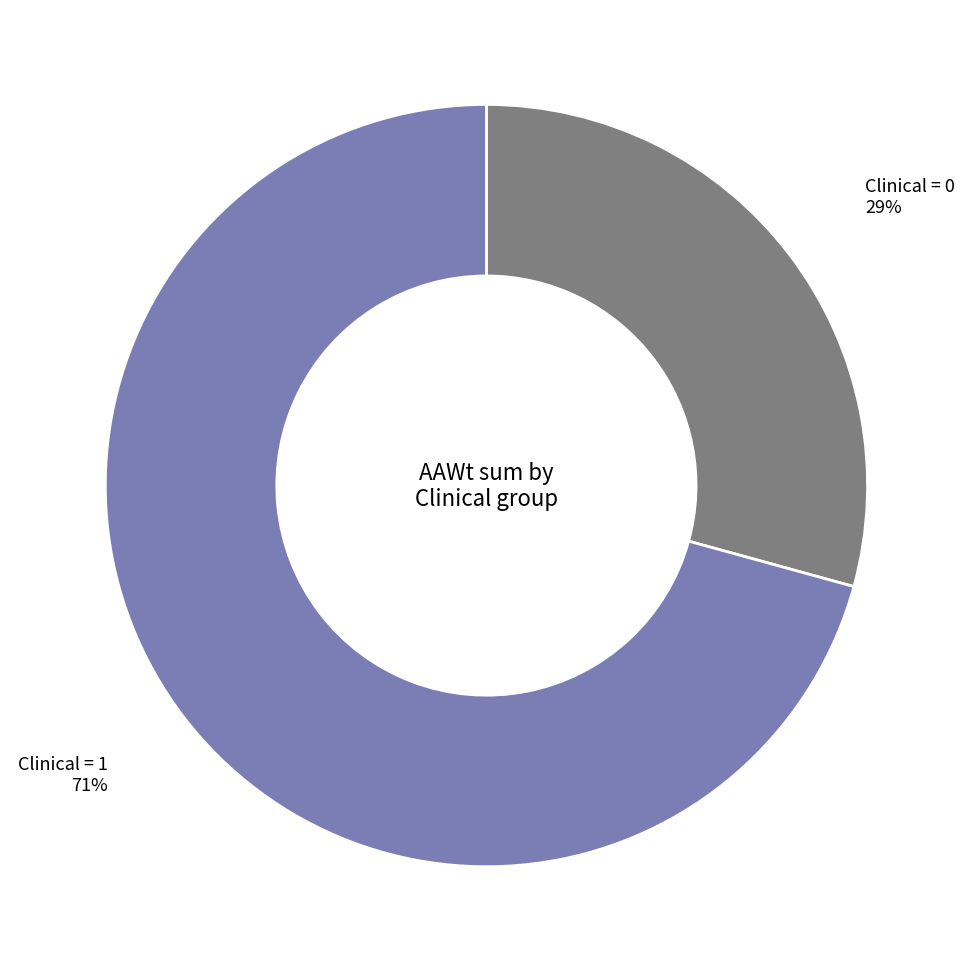

To the nearest percent, what is the average slice percentage?

50%